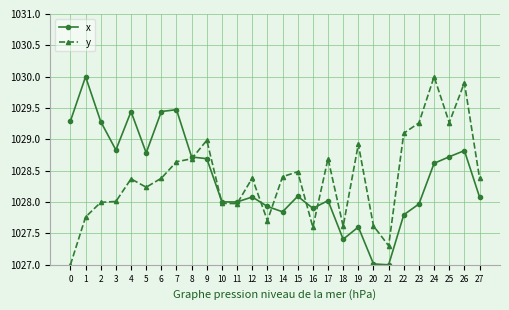

How many lines are shown in the chart?

2